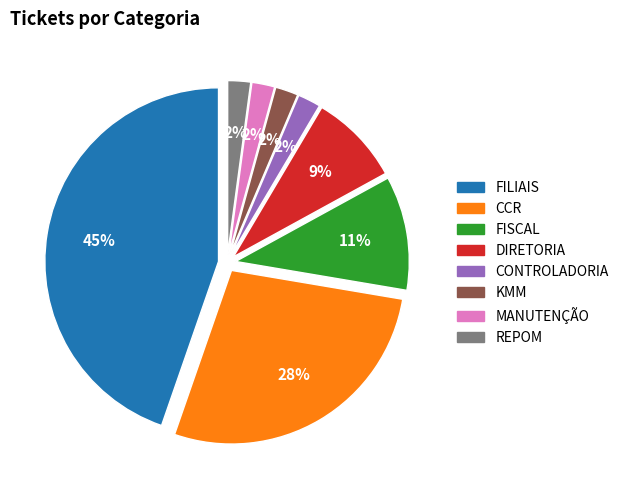

How many slices are in this pie chart?

8